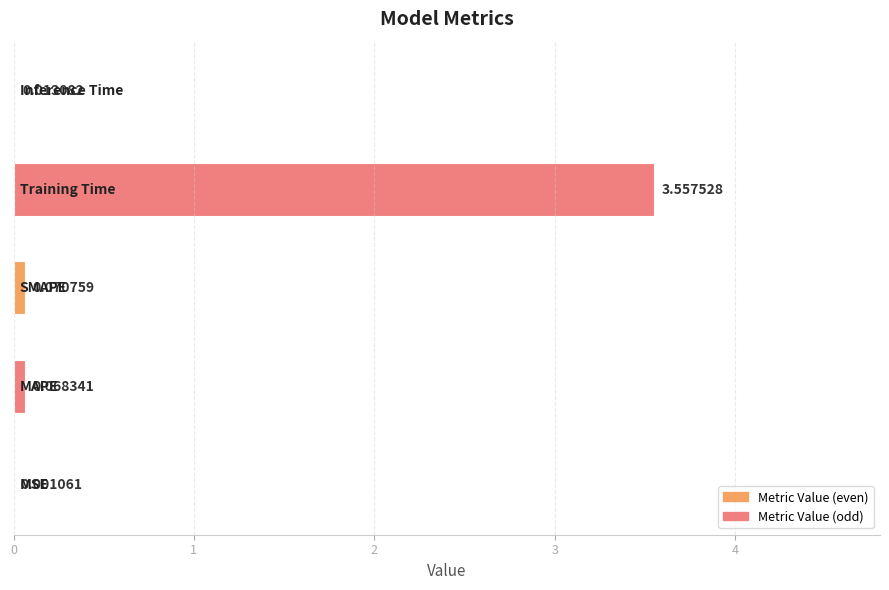

What is the maximum value shown in the chart?

3.6